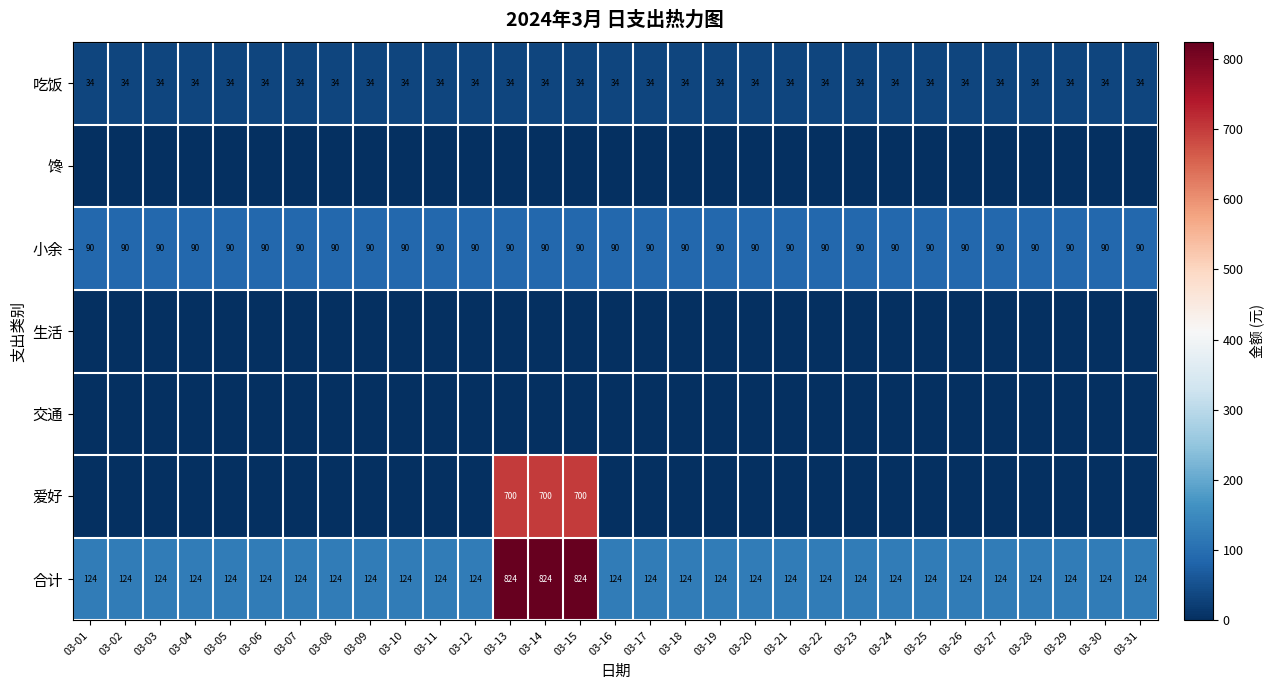

Which category has the highest value across all series?

03-13